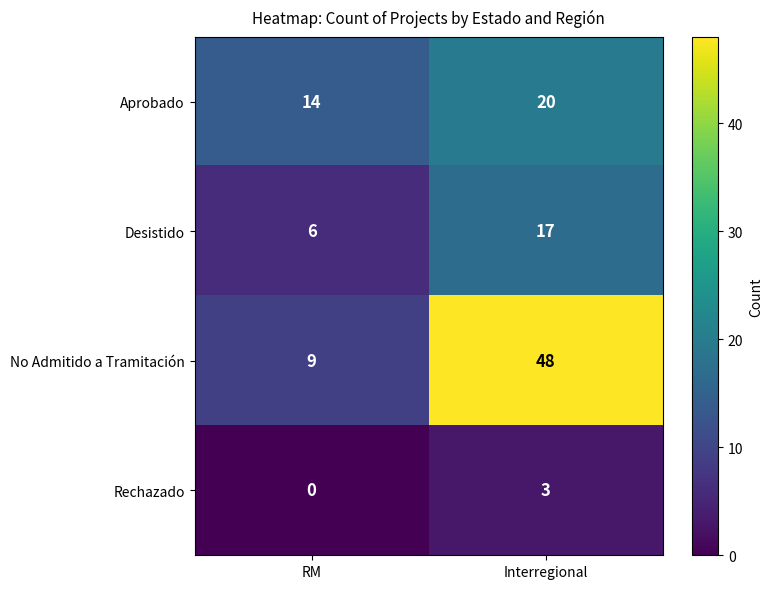

Which label corresponds to the largest value in the chart?

Interregional